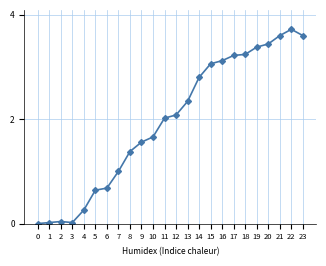

Which label corresponds to the largest value in the chart?

22